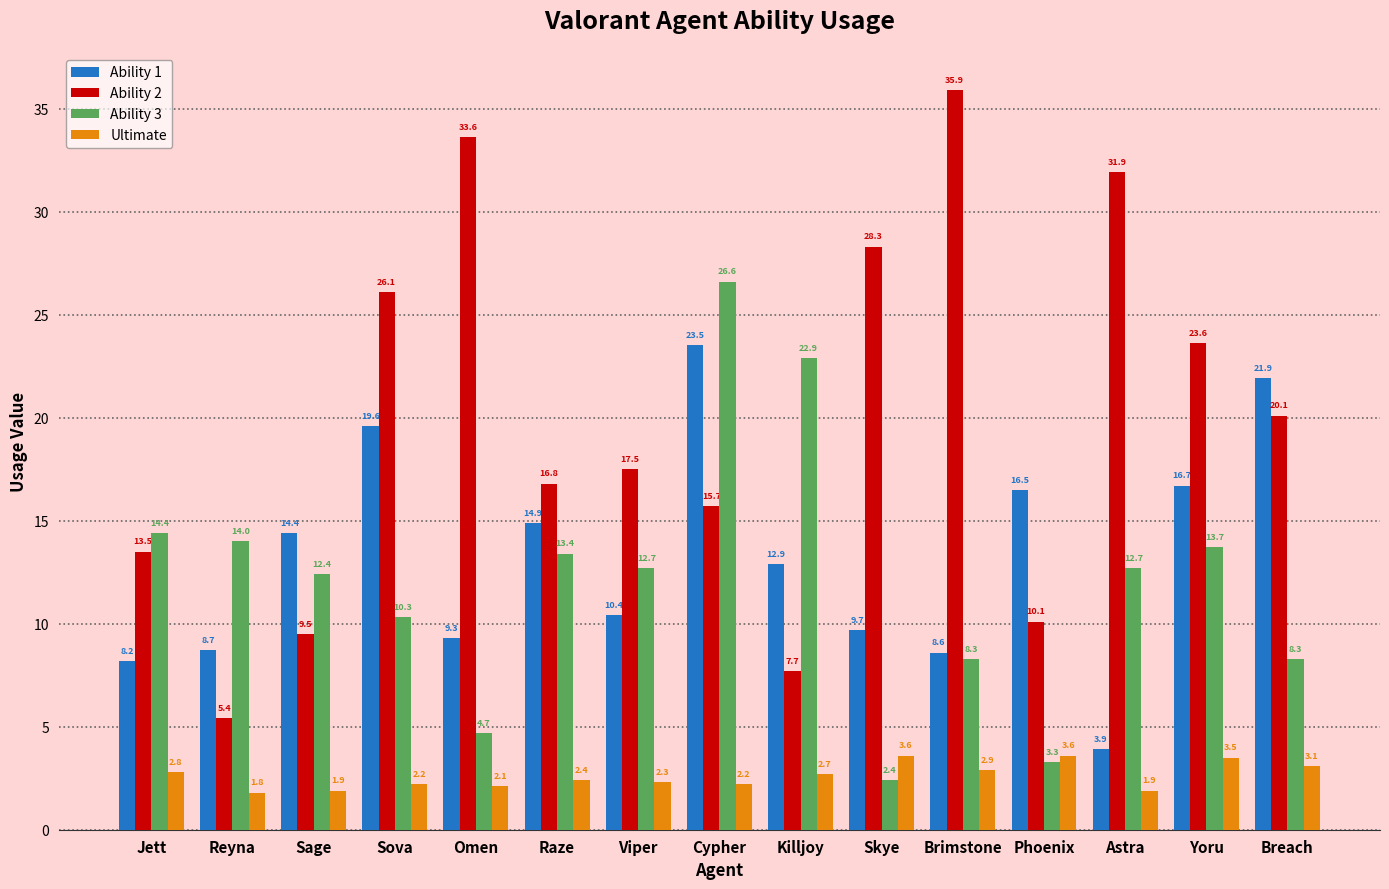

Which series changed the most between Reyna and Viper?

Ability 2